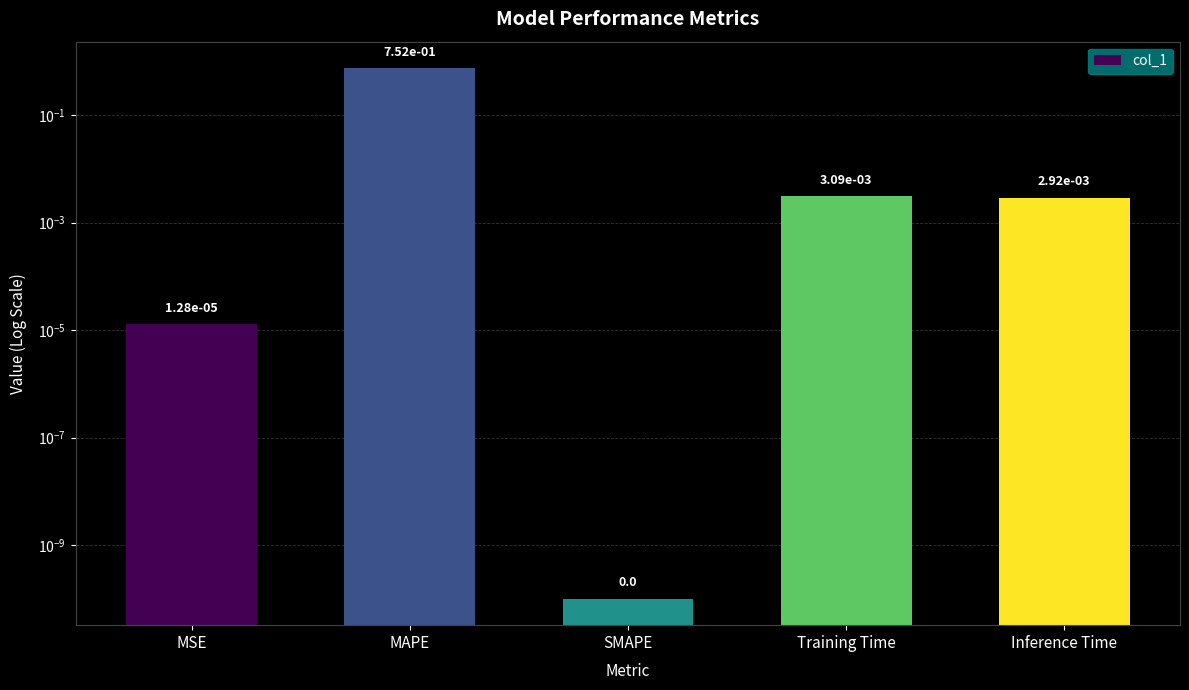

What is the maximum value shown in the chart?

0.8